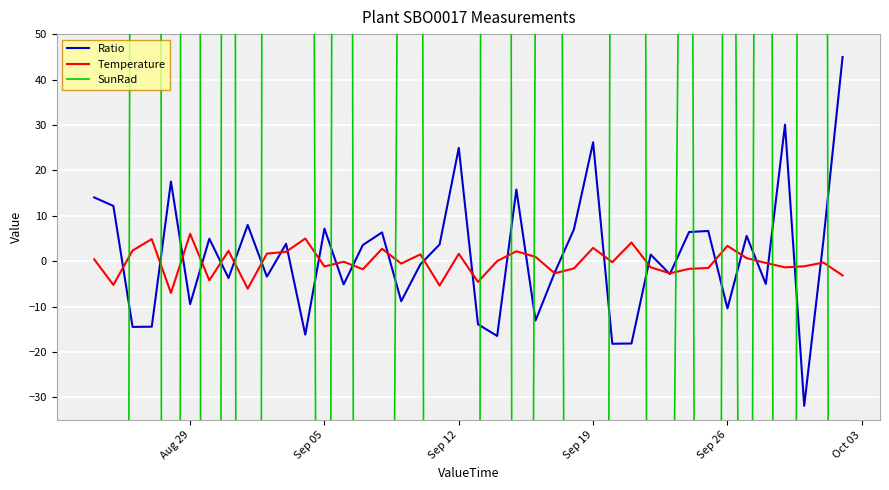

How many values in SunRad are above zero?

20